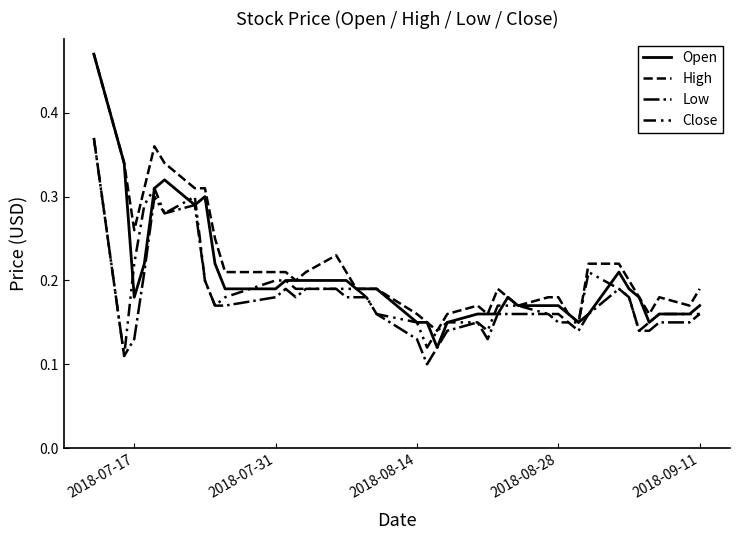

True or false: Low and High cross at least once.

False